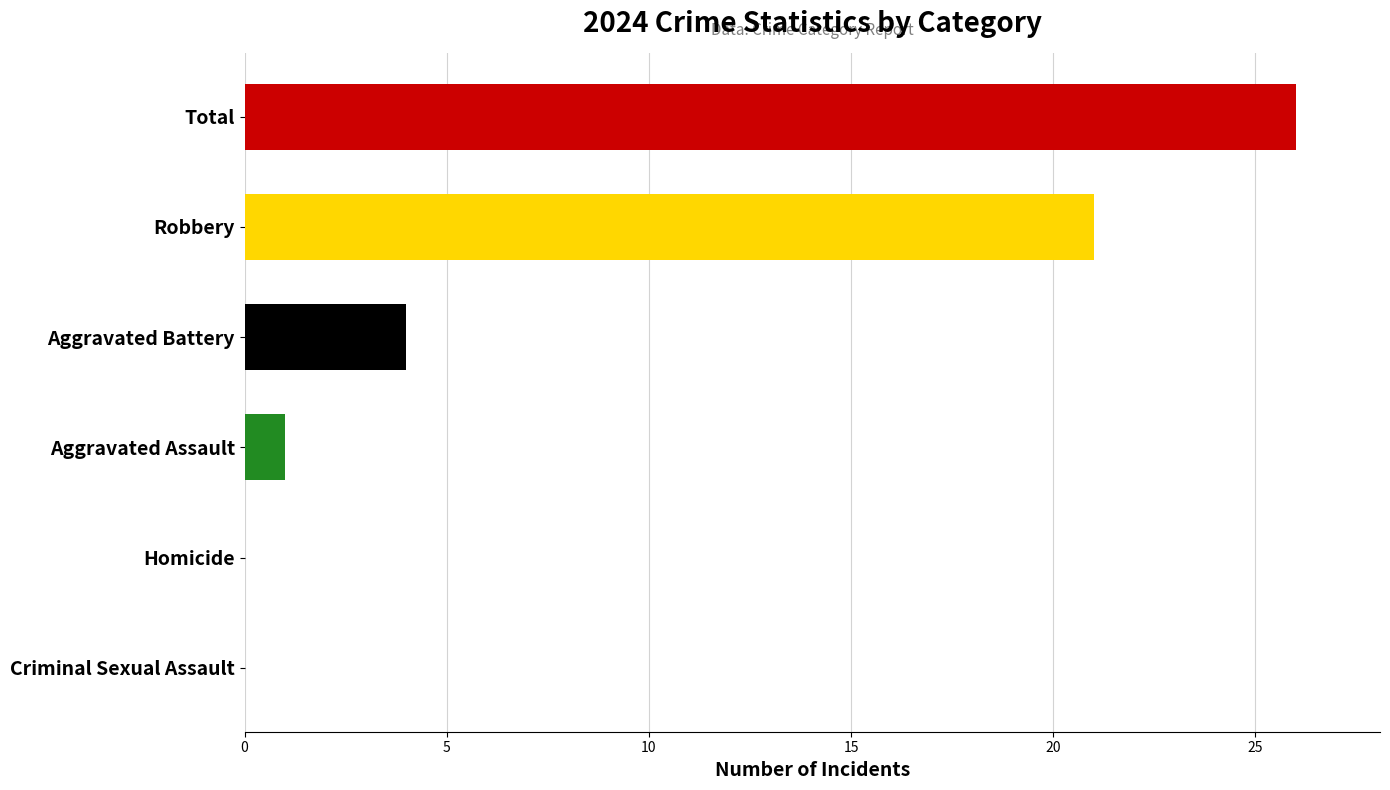

Are the bars horizontal?

Yes